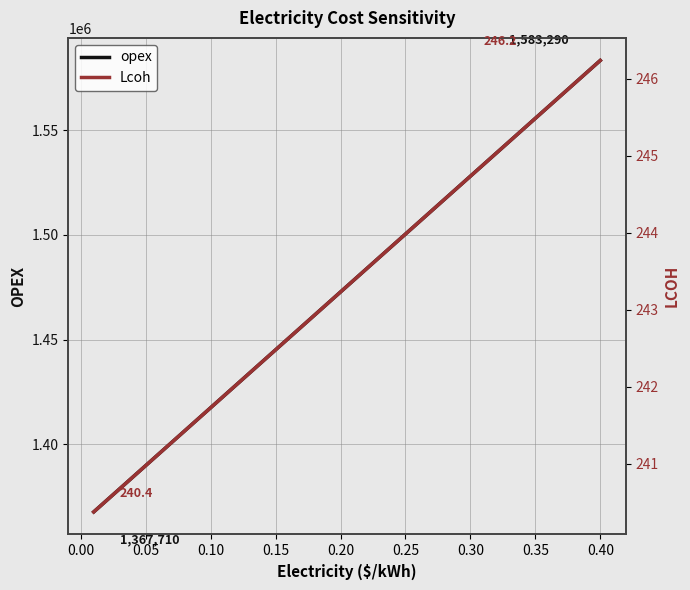

Rank the series by their average value, from highest to lowest.

opex, Lcoh